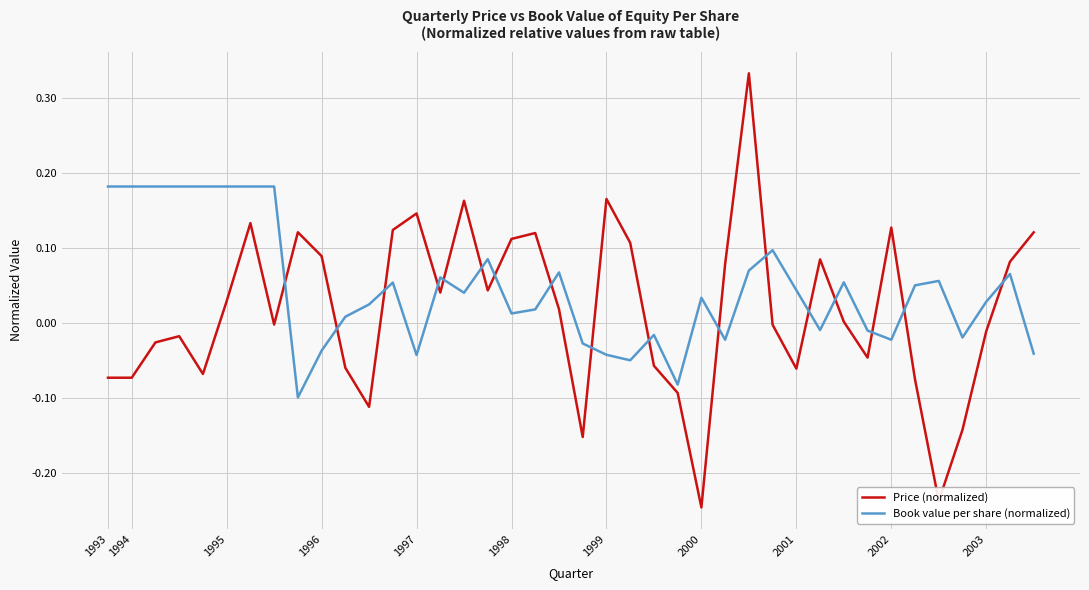

After their last crossing, which series has the higher values: Book value per share (normalized) or Price (normalized)?

Price (normalized)